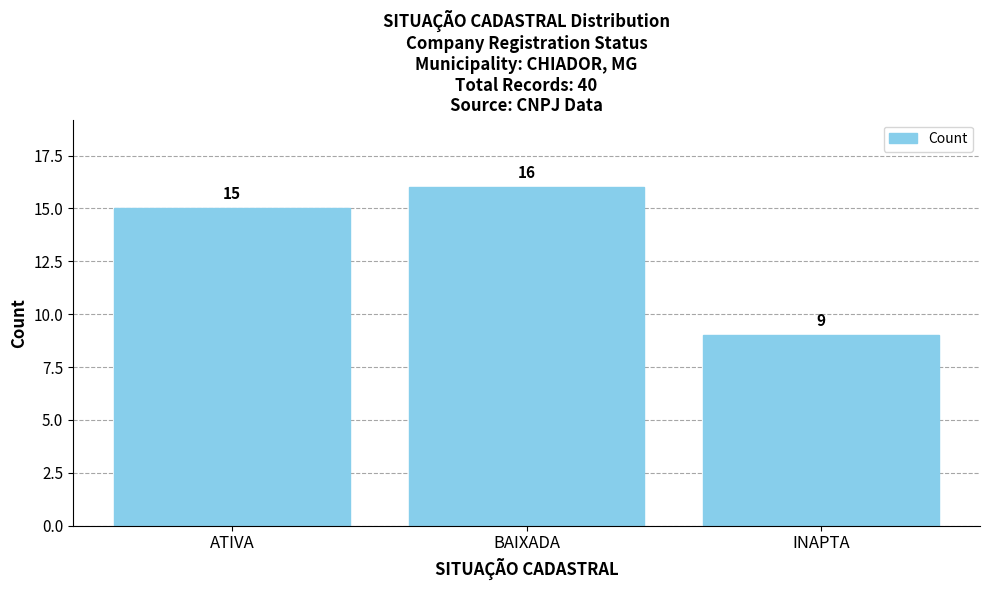

How many bars are there in total?

3